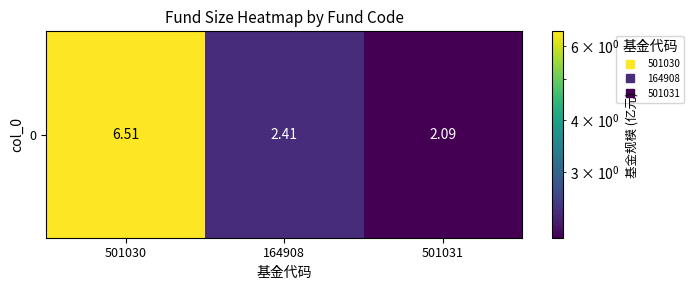

Which label corresponds to the smallest value in the chart?

501031